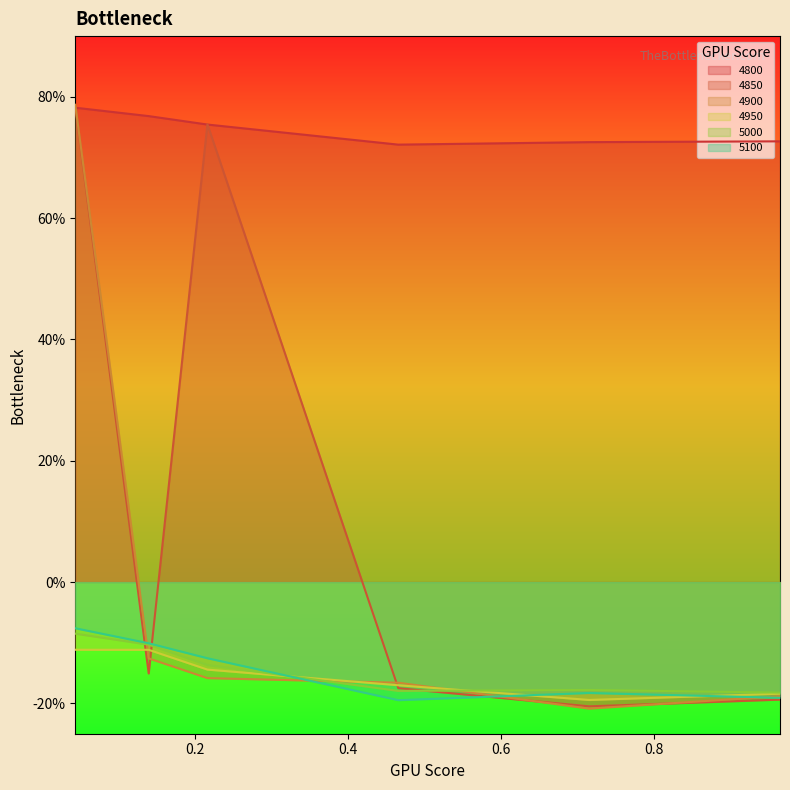

What is the spread (max minus min) of values at 0.4657534246575342?

0.9